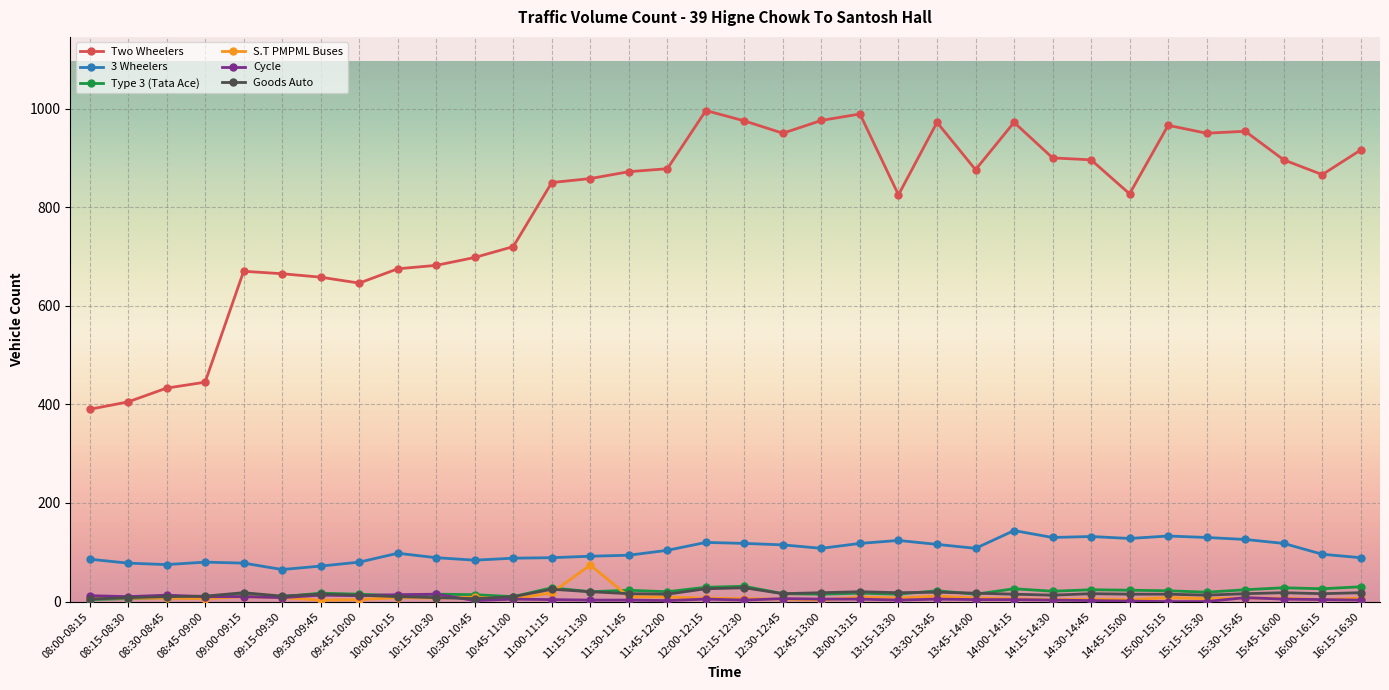

How many lines are shown in the chart?

6